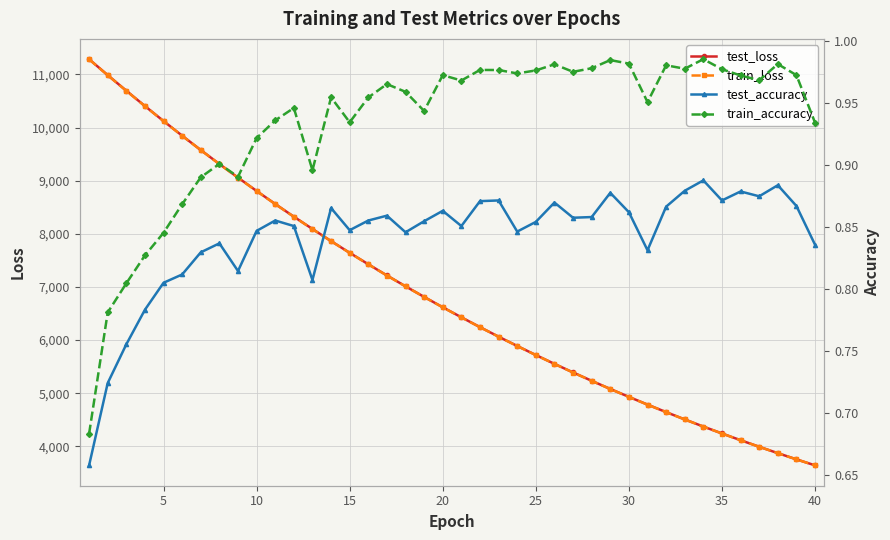

The value of train_loss at 5 is 10119.4. True or false?

True